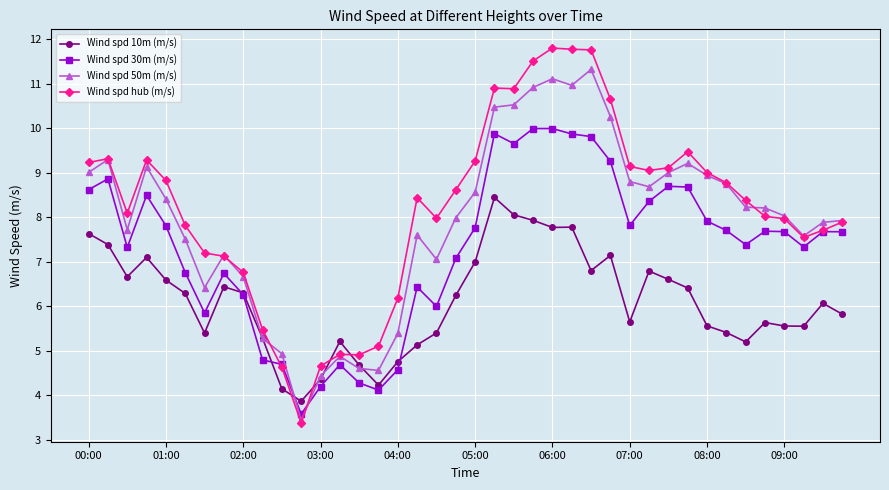

What is the smallest value displayed?

3.4